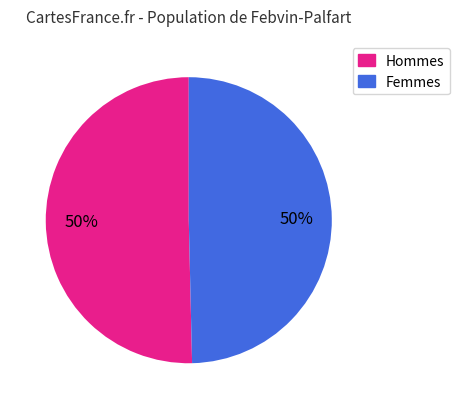

To the nearest percent, what is the average slice percentage?

50%